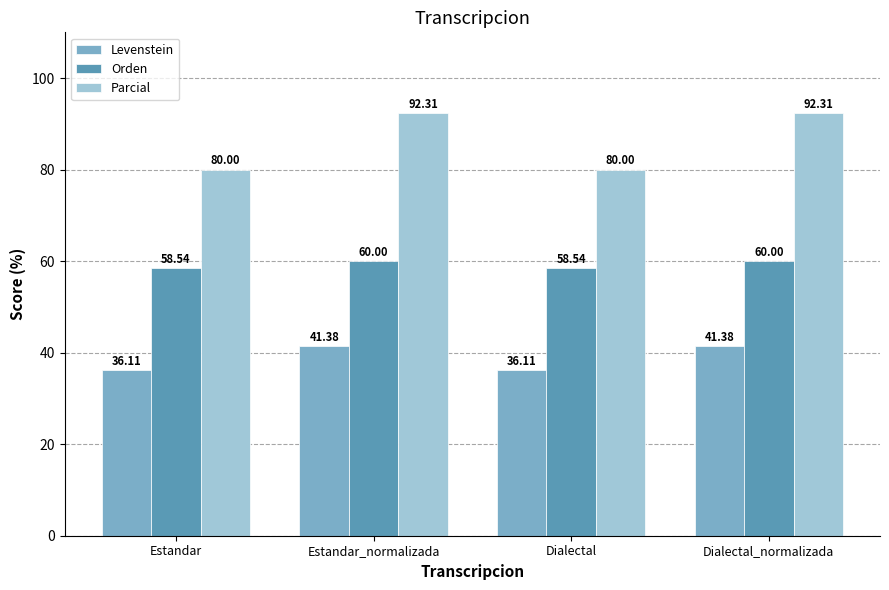

The Levenstein series shows 36.1 at Estandar. True or false?

True